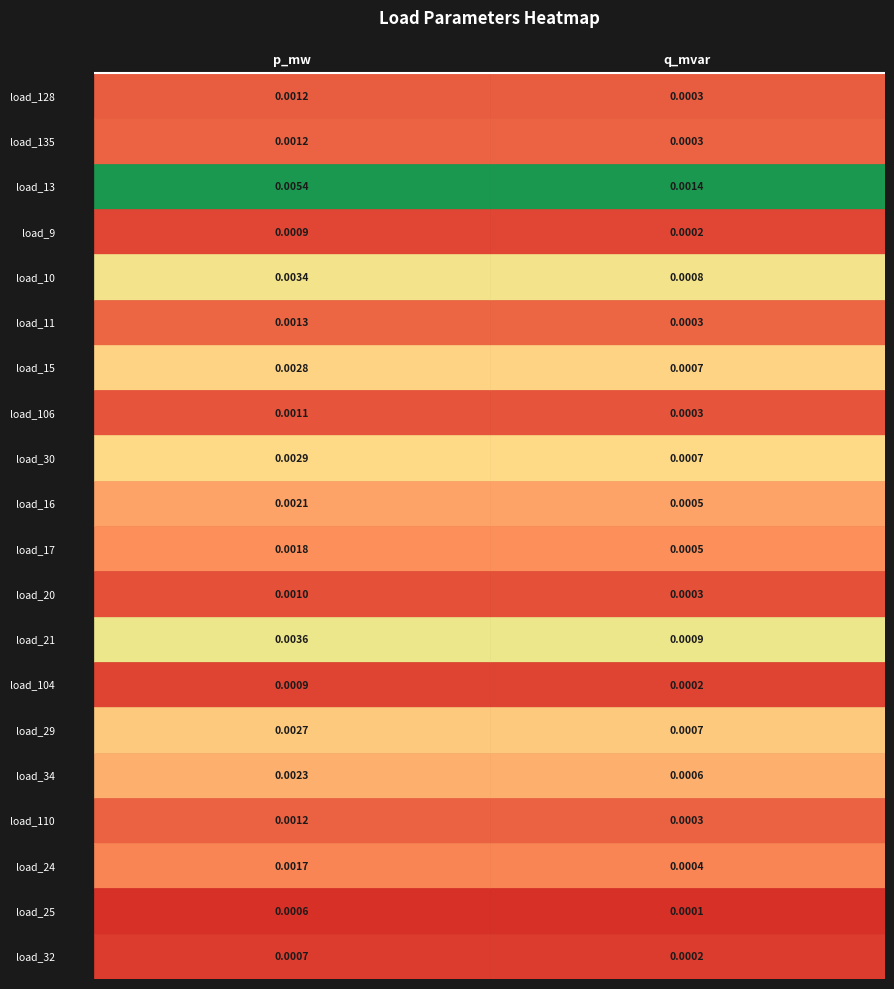

Is the value of q_mvar at load_15 greater than the value of p_mw at load_128?

No